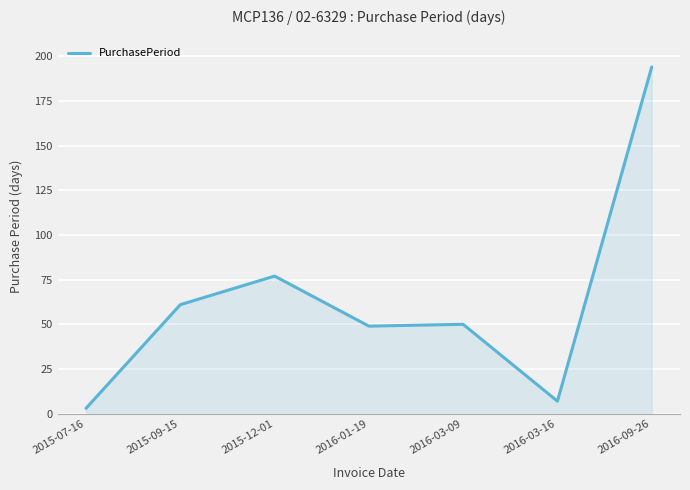

At which label is the value closest to 98?

2015-12-01